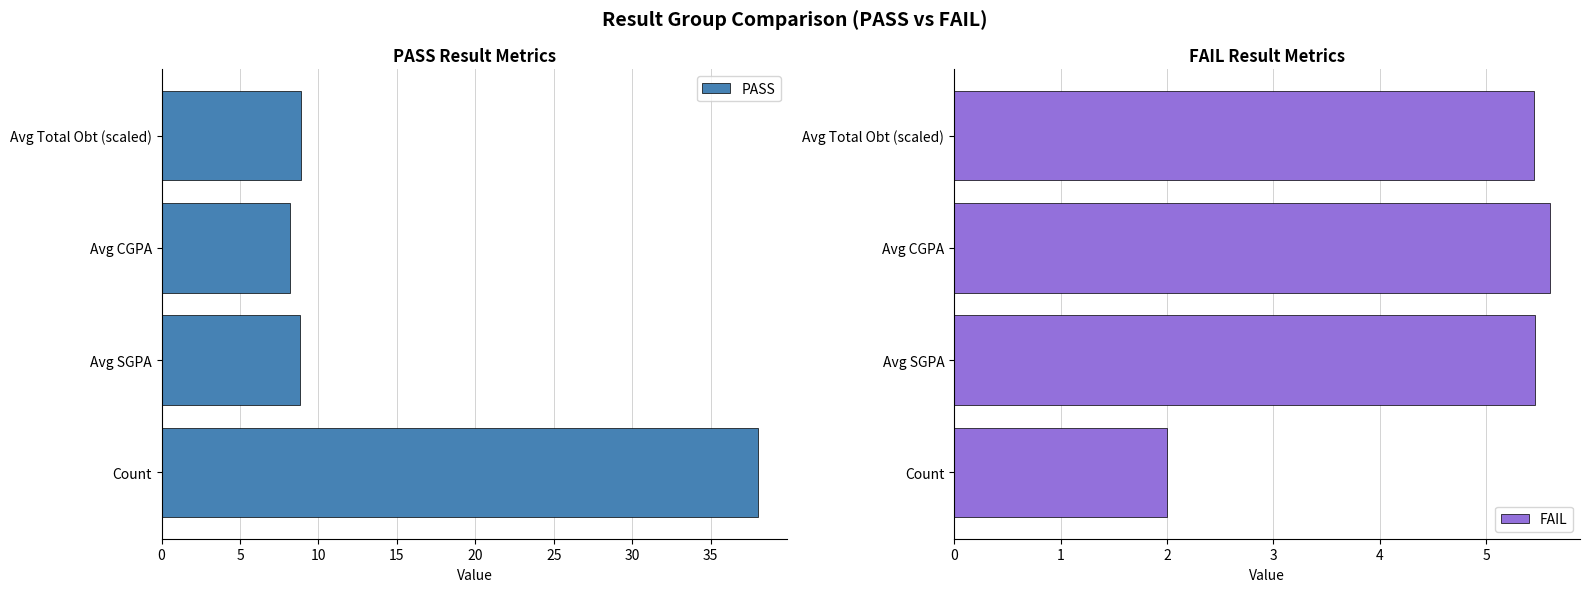

The value of PASS at Avg SGPA is 3.9. True or false?

False